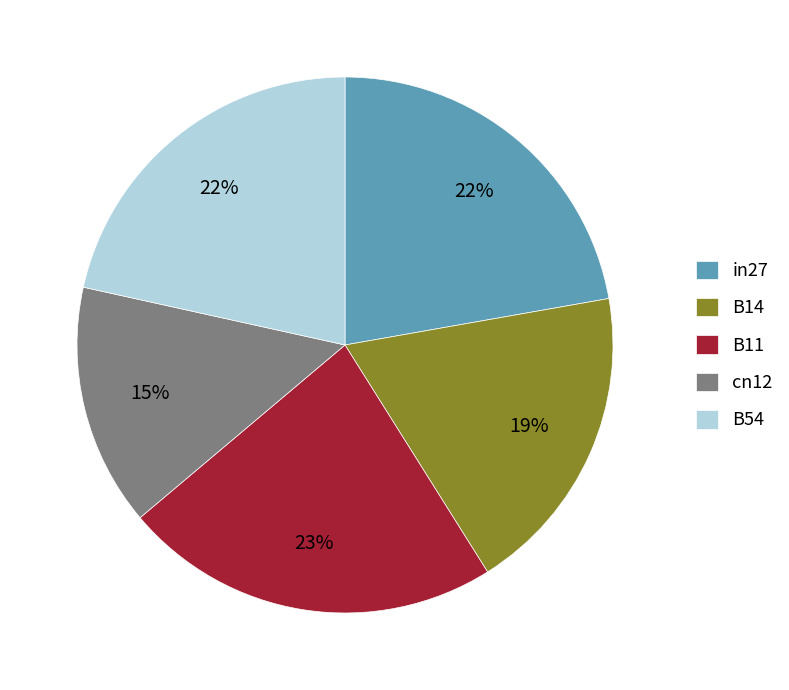

Which category has the biggest portion of the pie?

B11